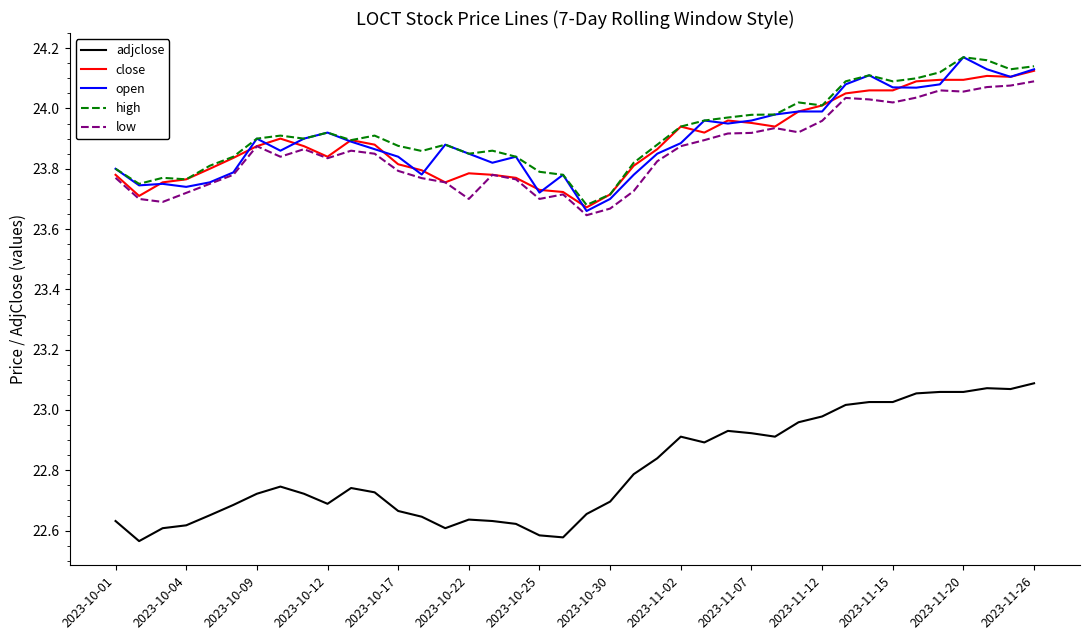

True or false: adjclose and high intersect in this chart.

False